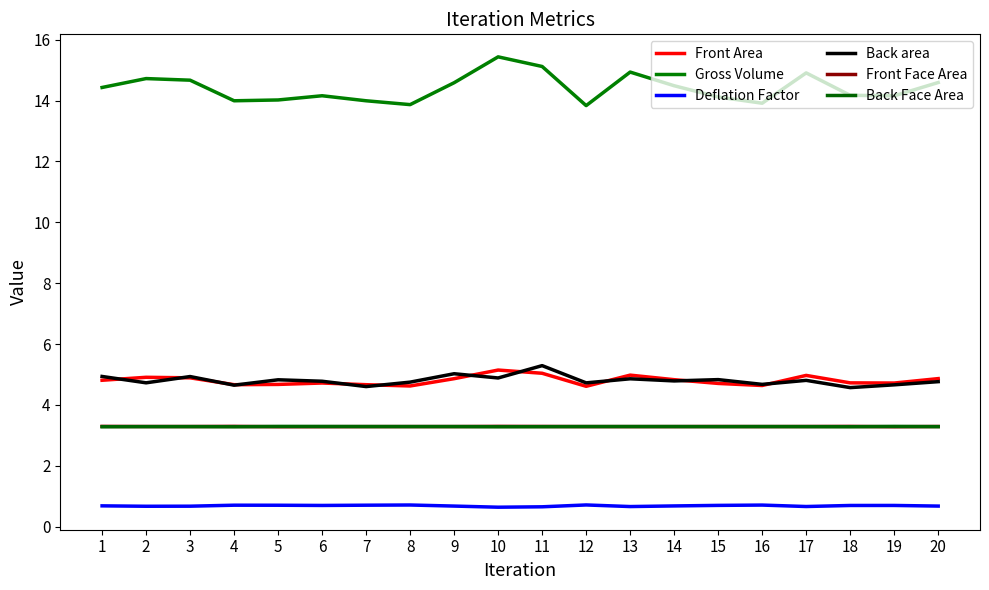

In Back Face Area, how many points are lower than both neighbors (excluding endpoints)?

4